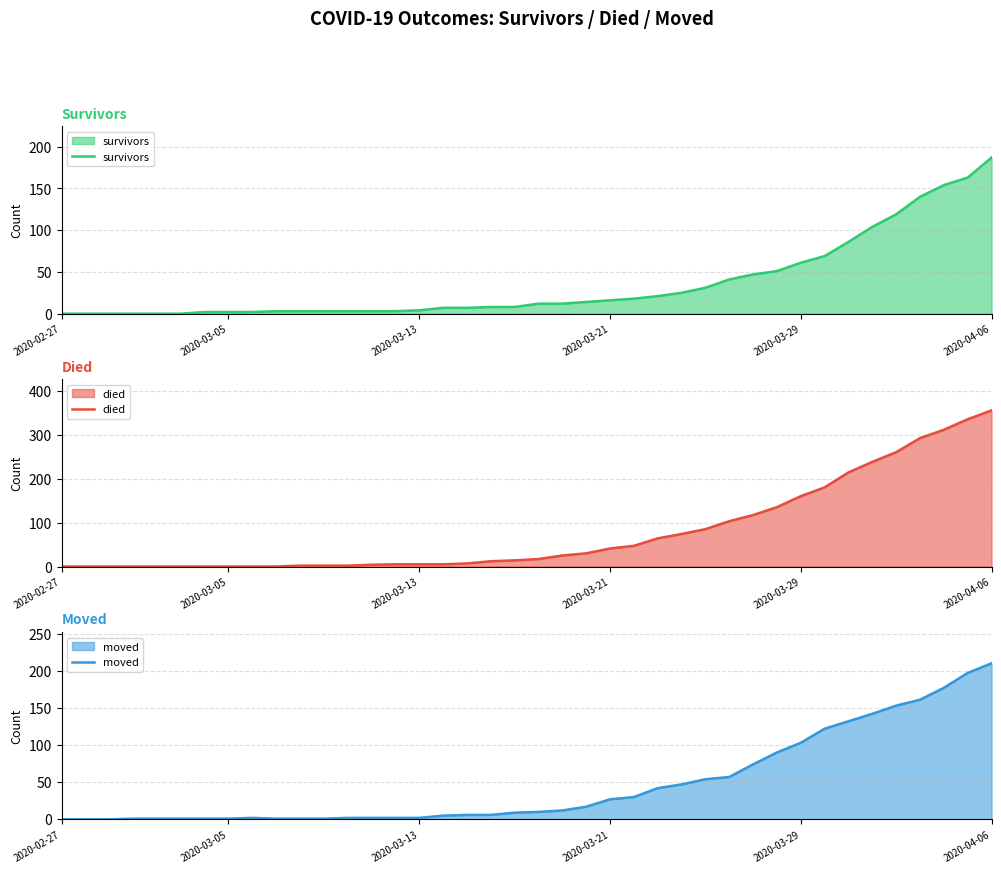

What is the highest value of the survivors series?

187